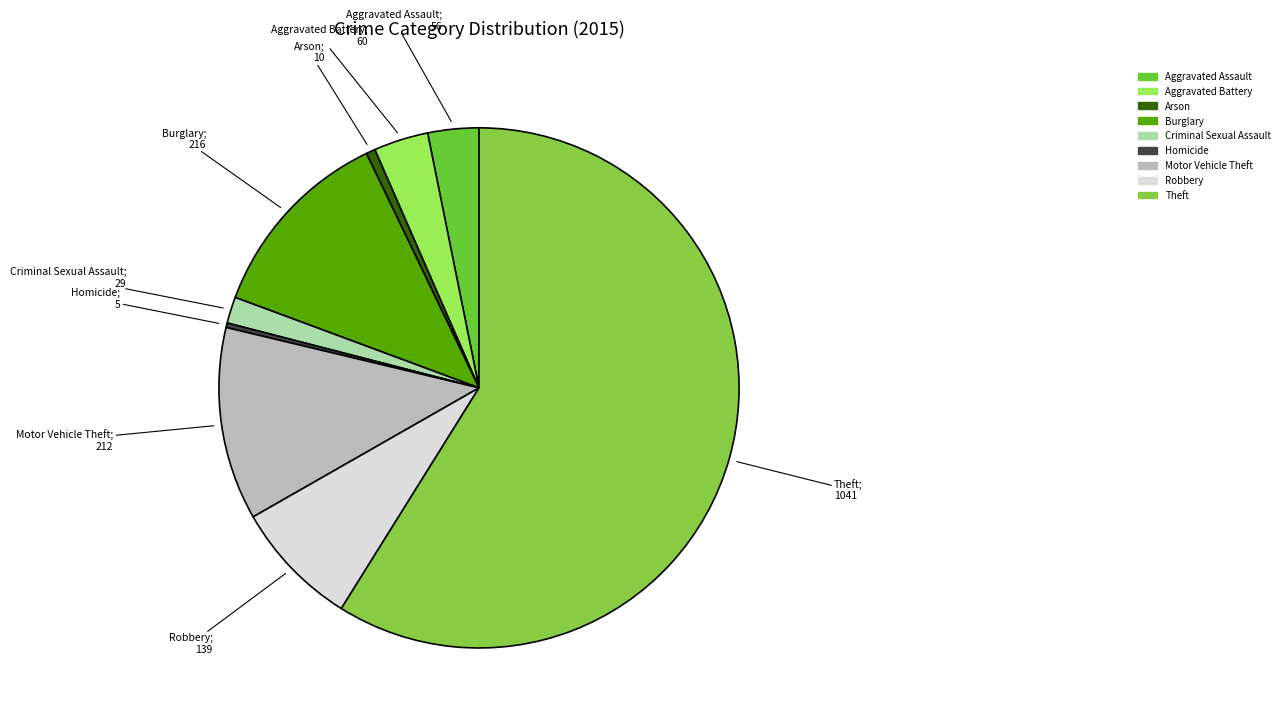

What percentage is the Criminal Sexual Assault slice, to the nearest percent?

2%